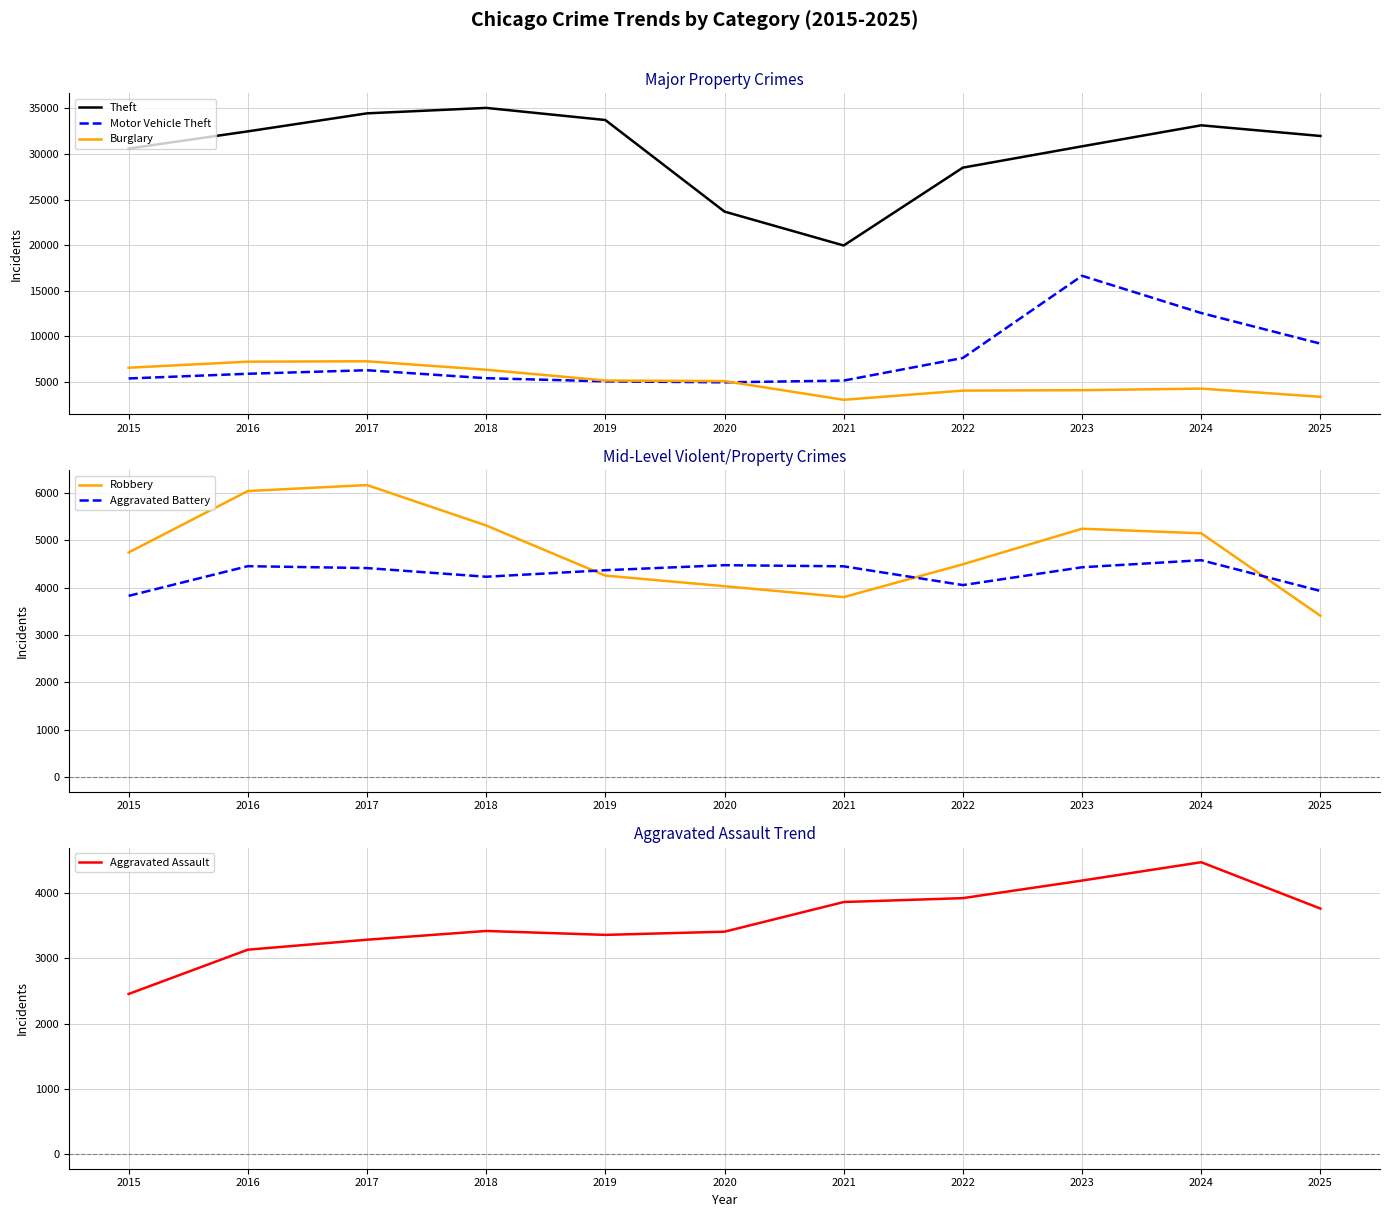

Reading right to left, extract all data points from this chart.

Theft: 31973	33142	30839	28502	19968	23683	33722	35051	34454	32478	30594
Motor Vehicle Theft: 9210	12565	16648	7641	5160	4968	5076	5420	6295	5906	5393
Burglary: 3383	4280	4107	4061	3052	5105	5166	6347	7275	7233	6569
Robbery: 3404	5145	5242	4491	3798	4028	4252	5311	6164	6038	4740
Aggravated Battery: 3928	4577	4428	4052	4448	4472	4366	4228	4411	4451	3824
Aggravated Assault: 3761	4471	4190	3921	3861	3407	3358	3418	3284	3131	2453